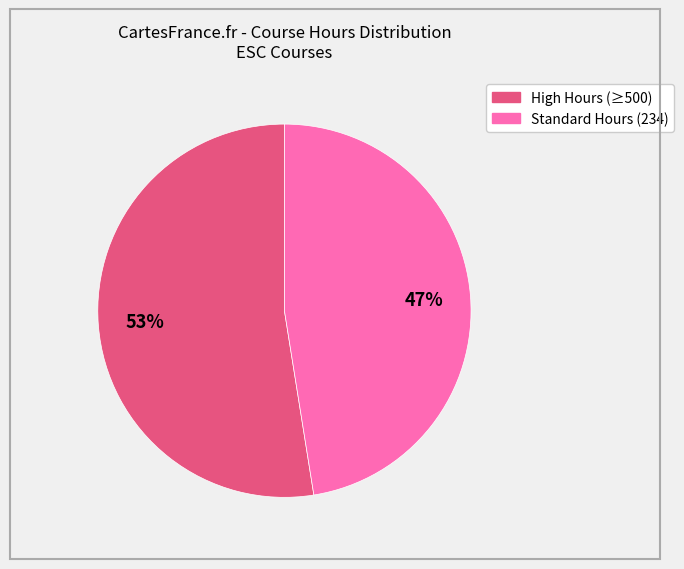

To the nearest percent, what is the average slice percentage?

50%